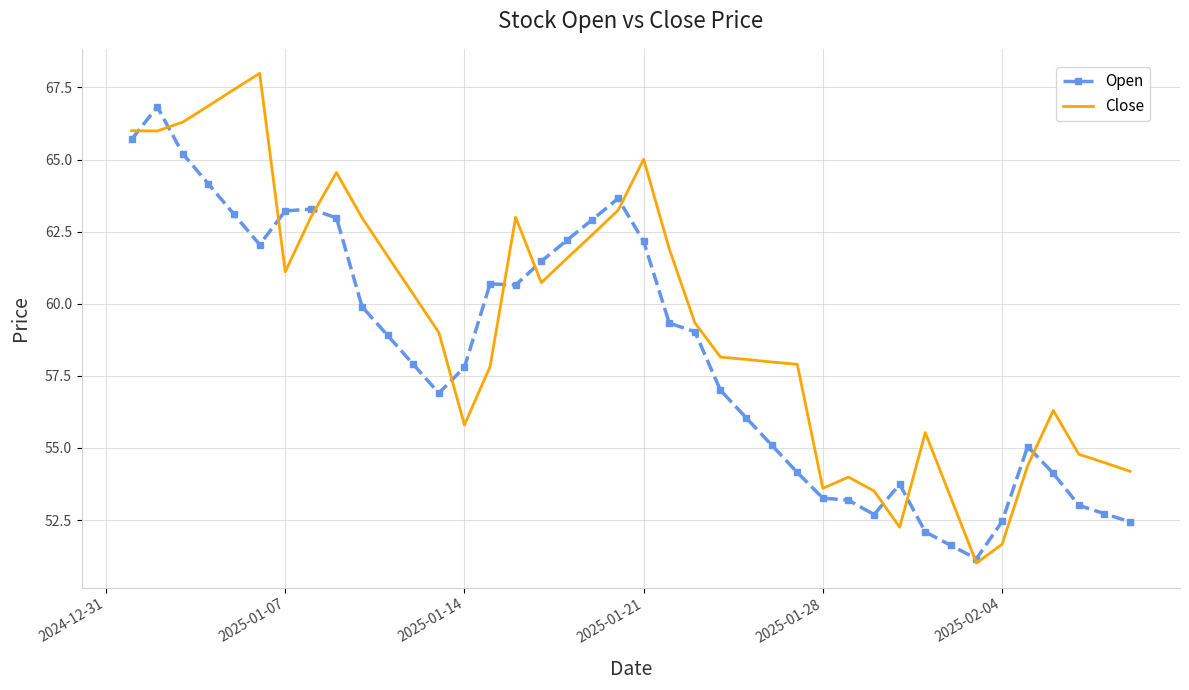

What is the minimum value for Open?

51.2